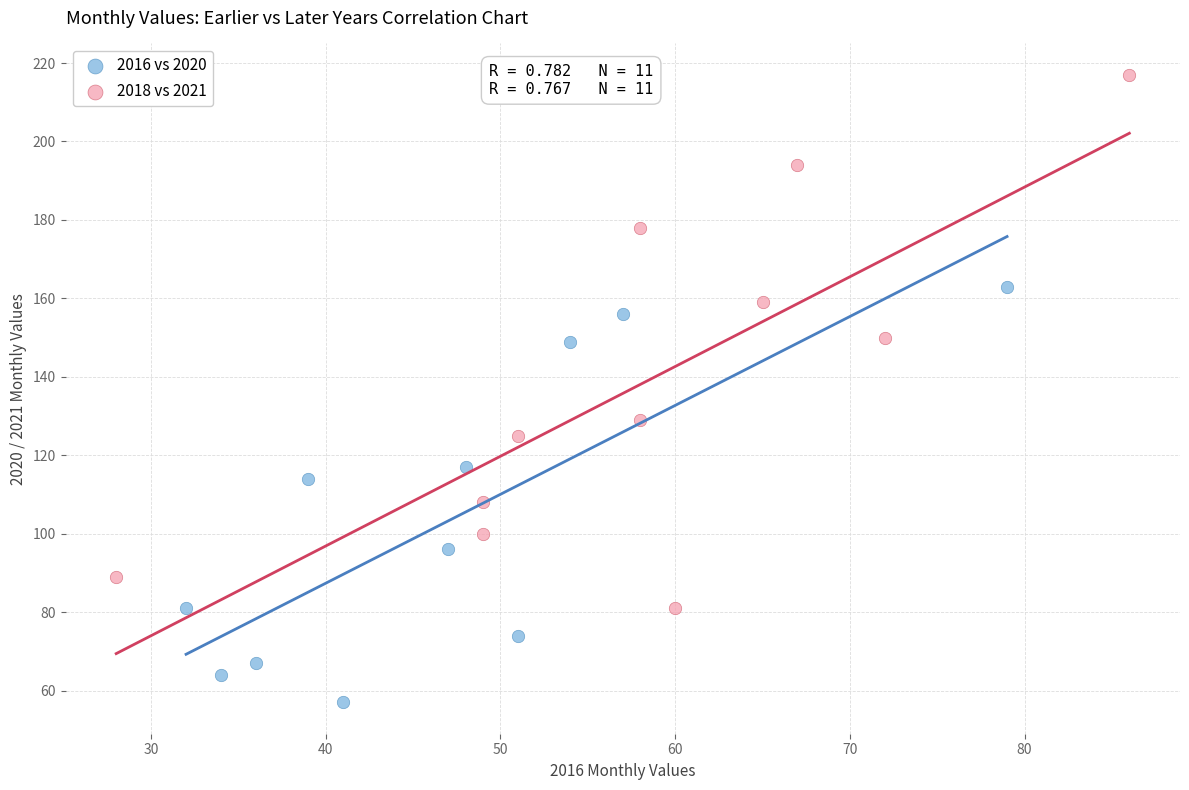

Which series contains the lowest Y value?

2016 vs 2020